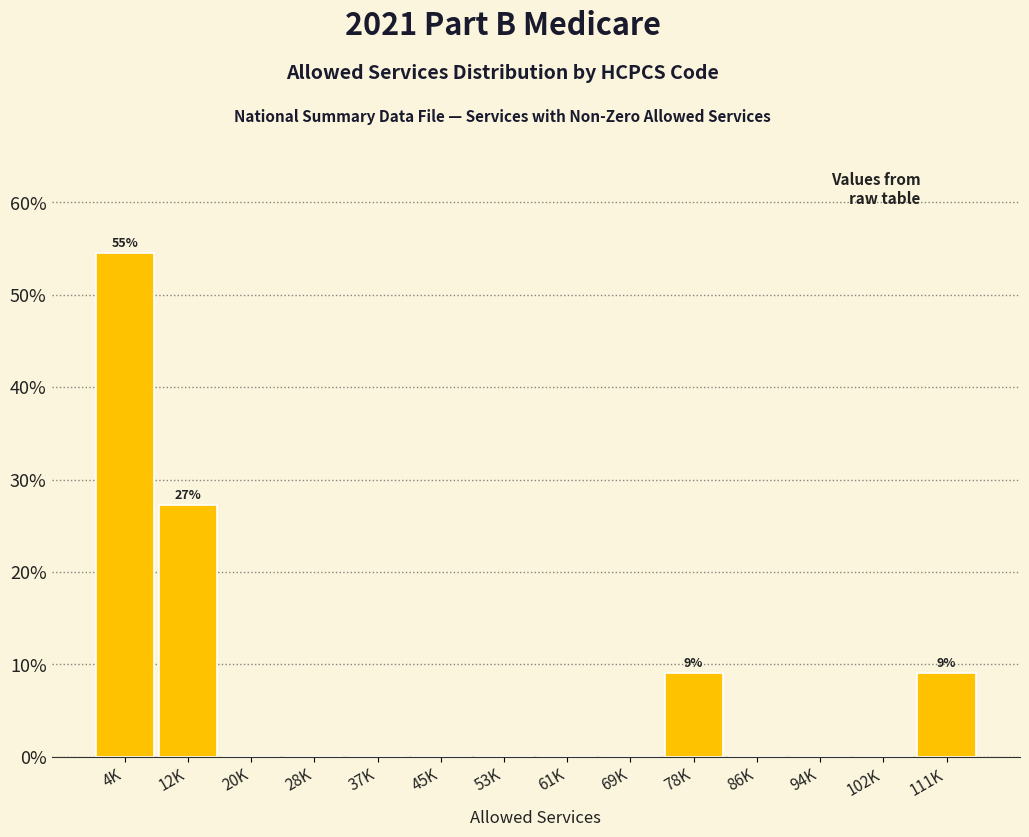

Reading left to right, extract all data points from this chart.

4K=54.5	12K=27.3	20K=0.0	28K=0.0	37K=0.0	45K=0.0	53K=0.0	61K=0.0	69K=0.0	78K=9.1	86K=0.0	94K=0.0	102K=0.0	111K=9.1